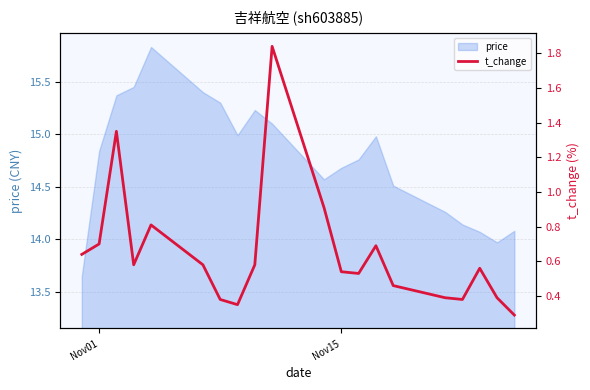

Where does the price series first go above 14?

Nov01